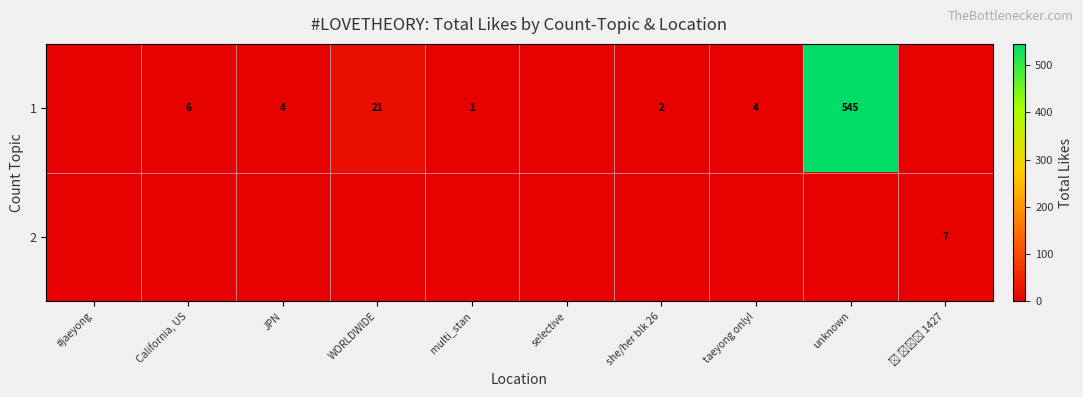

The 1 series shows 21 at WORLDWIDE. True or false?

True